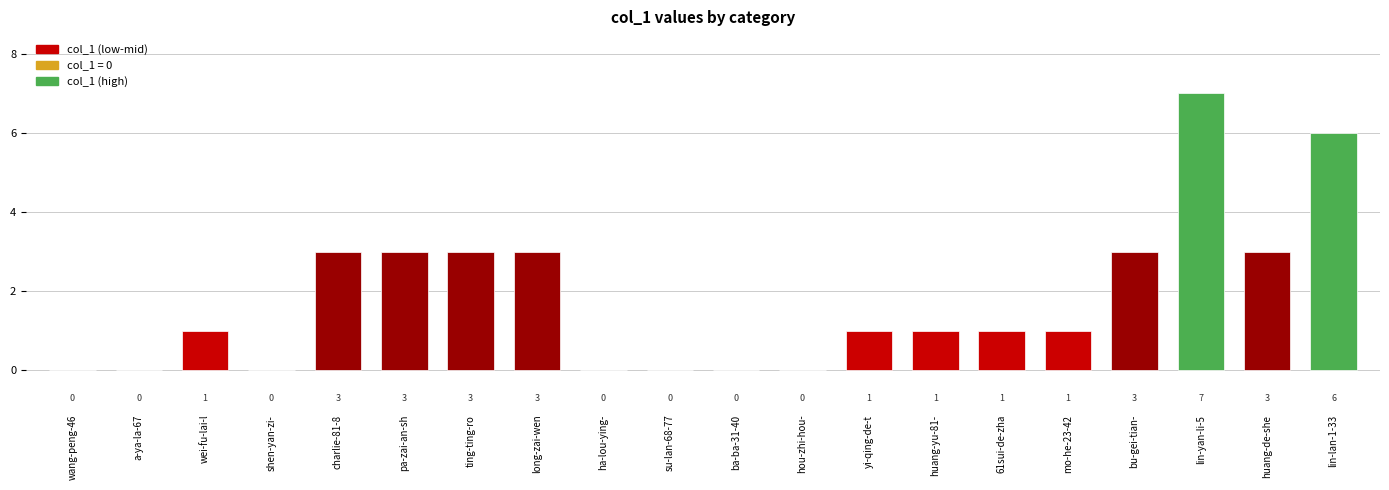

Reading left to right, transcribe all the data shown in this chart.

wang-peng-46=0	a-ya-la-67=0	wei-fu-lai-l=1	shen-yan-zi-=0	charlie-81-8=3	pa-zai-an-sh=3	ting-ting-ro=3	long-zai-wen=3	ha-lou-ying-=0	su-lan-68-77=0	ba-ba-31-40=0	hou-zhi-hou-=0	yi-qing-de-t=1	huang-yu-81-=1	61sui-de-zha=1	mo-he-23-42=1	bu-gei-tian-=3	lin-yan-li-5=7	huang-de-she=3	lin-lan-1-33=6